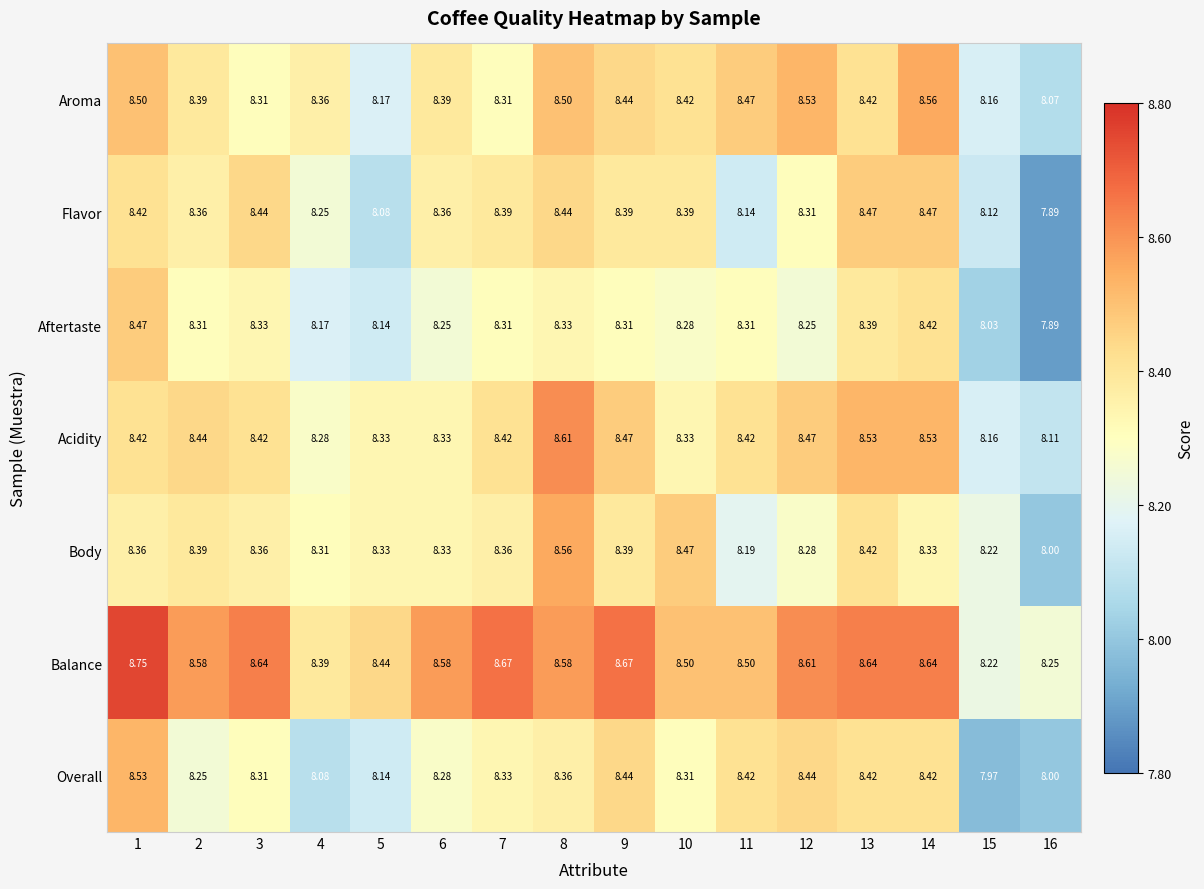

Which series has the largest total across all categories?

Balance